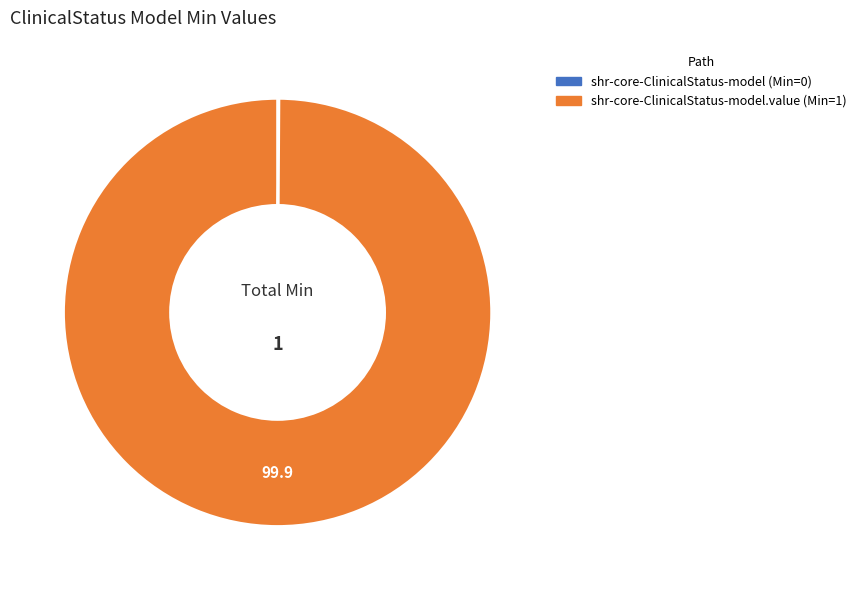

Is there a majority slice in this chart?

Yes